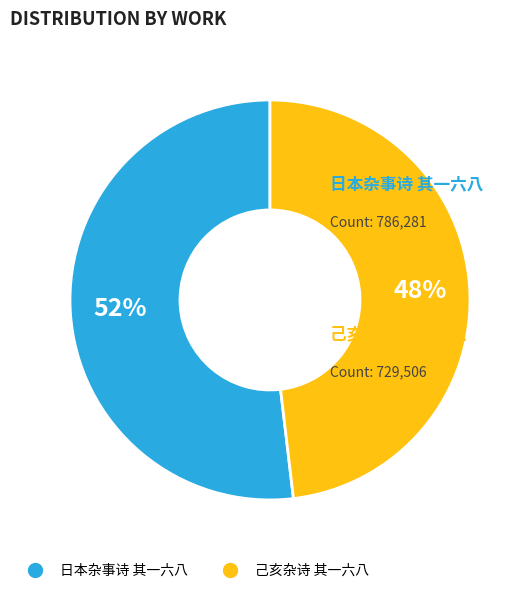

The 日本杂事诗 其一六八 slice represents 52% of the pie. True or false?

True